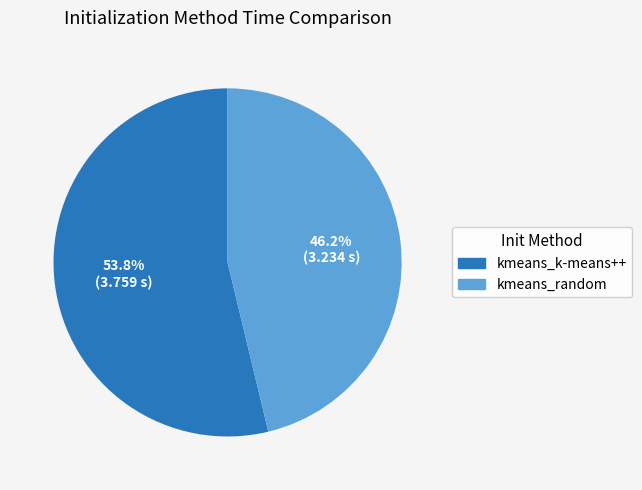

How many segments does this pie chart have?

2